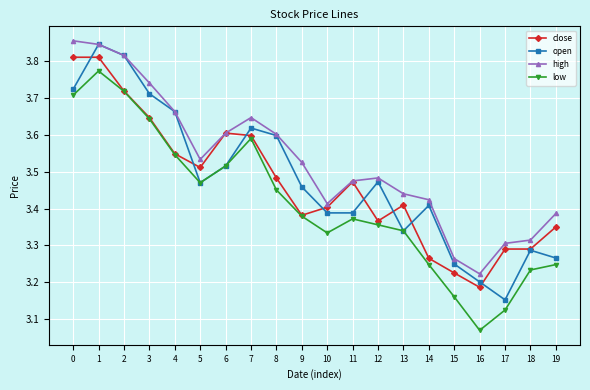

Which series has the largest total across all categories?

high